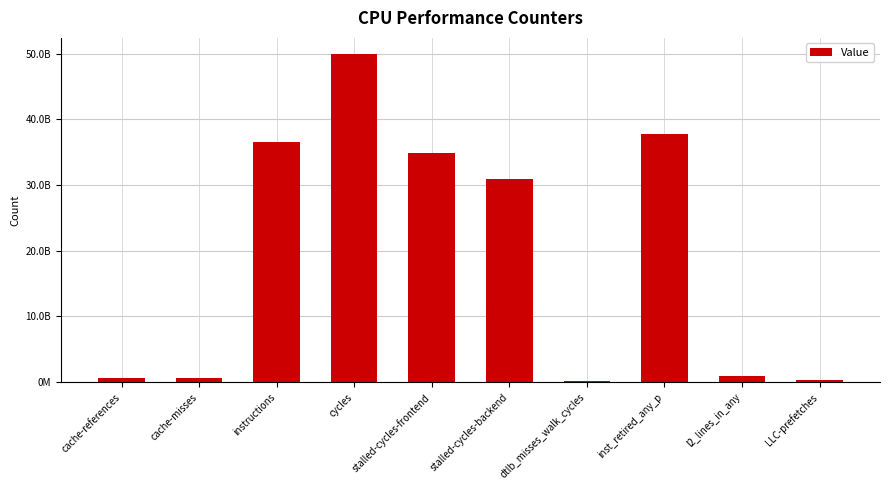

How many bars are there in total?

10